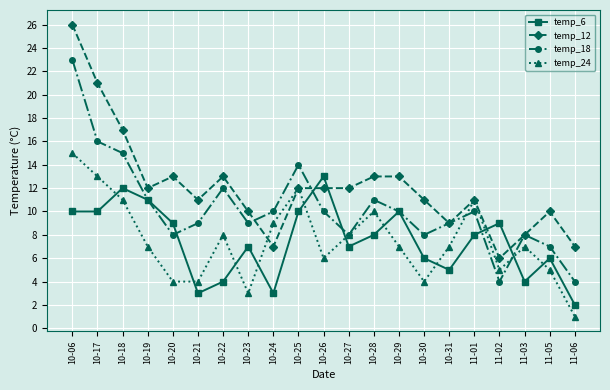

True or false: temp_12 and temp_6 intersect in this chart.

True